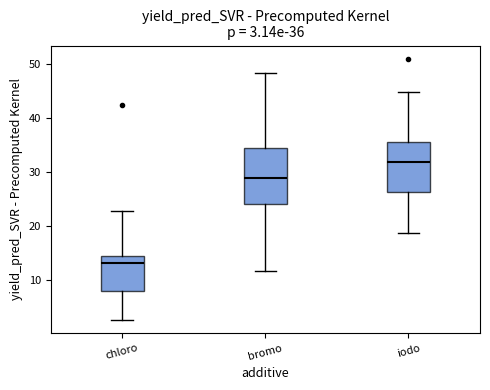

Which box's median line is the highest?

iodo